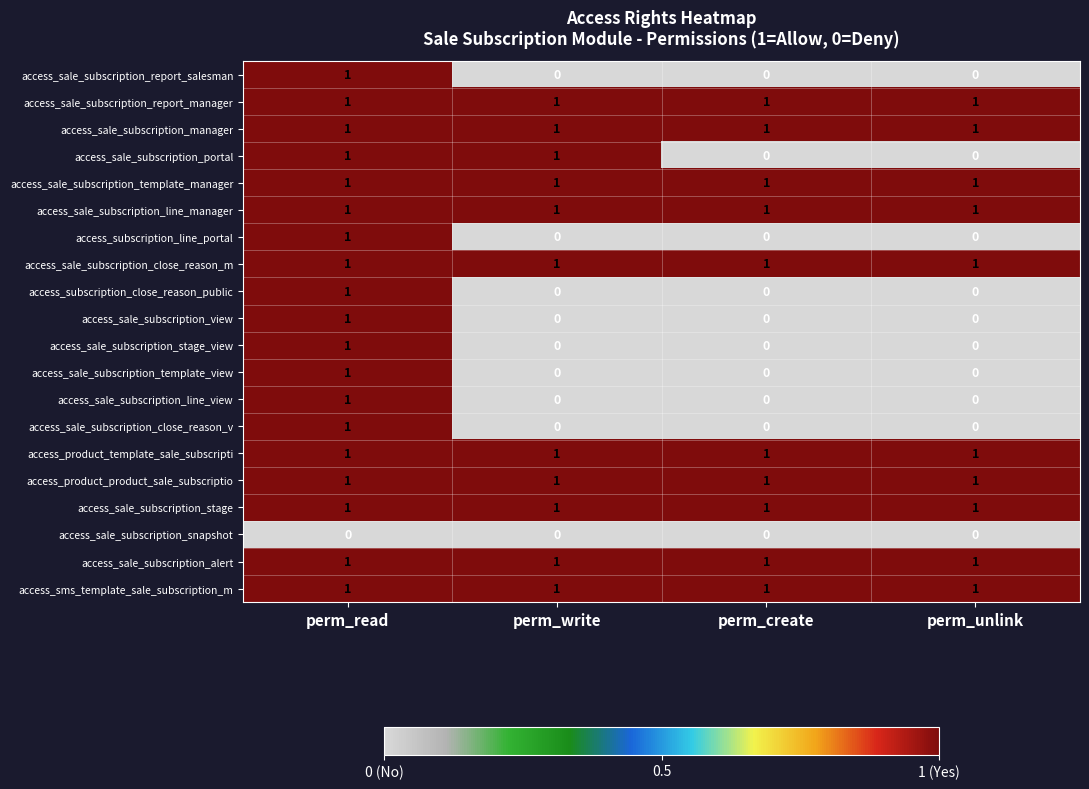

Count the number of data series in this chart.

20